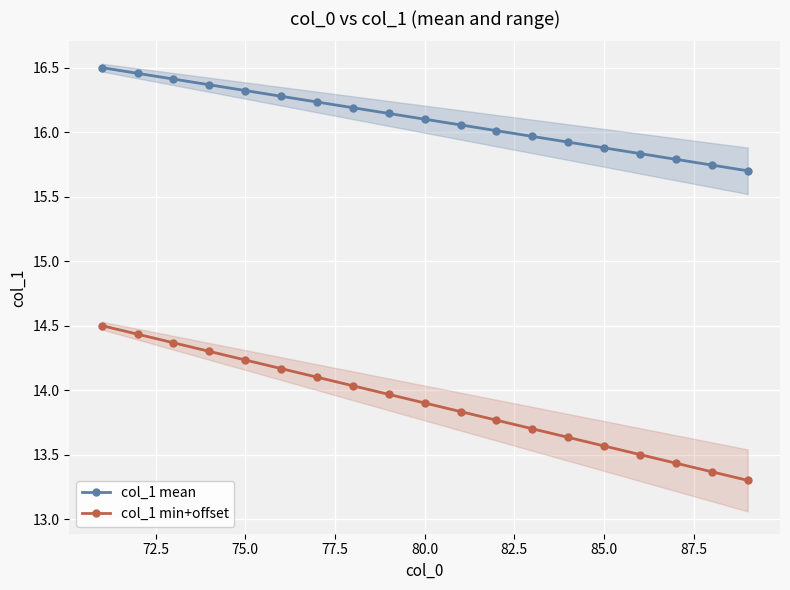

True or false: col_1 min+offset and col_1 mean intersect in this chart.

False